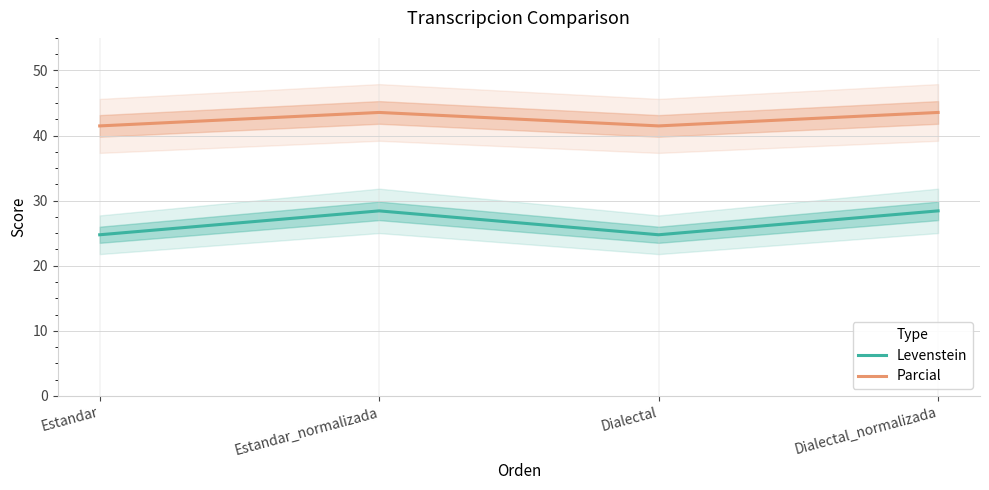

Rank the series by their average value, from lowest to highest.

Levenstein, Parcial